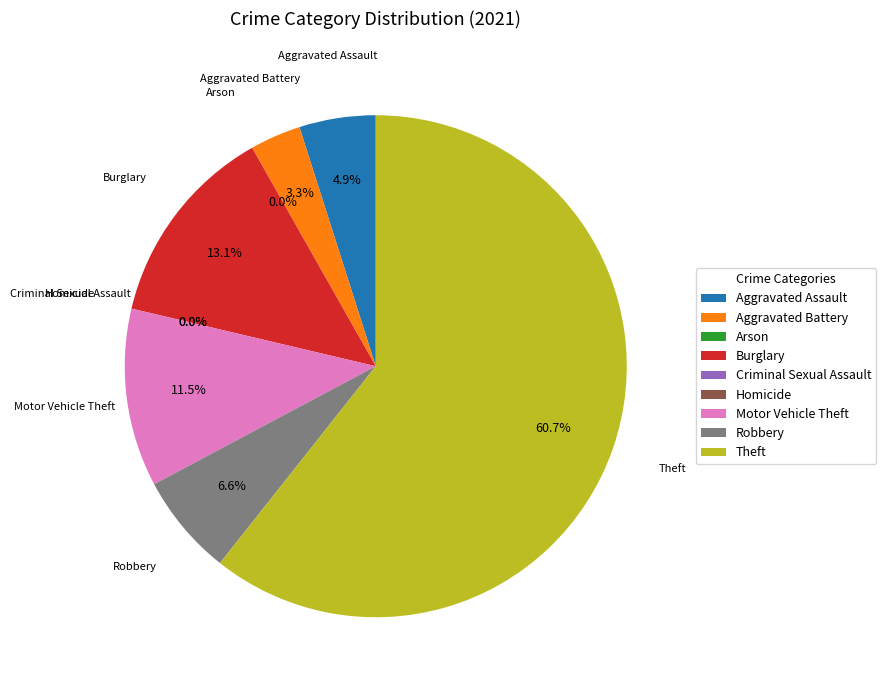

How much of the chart is everything except Criminal Sexual Assault?

100.0%